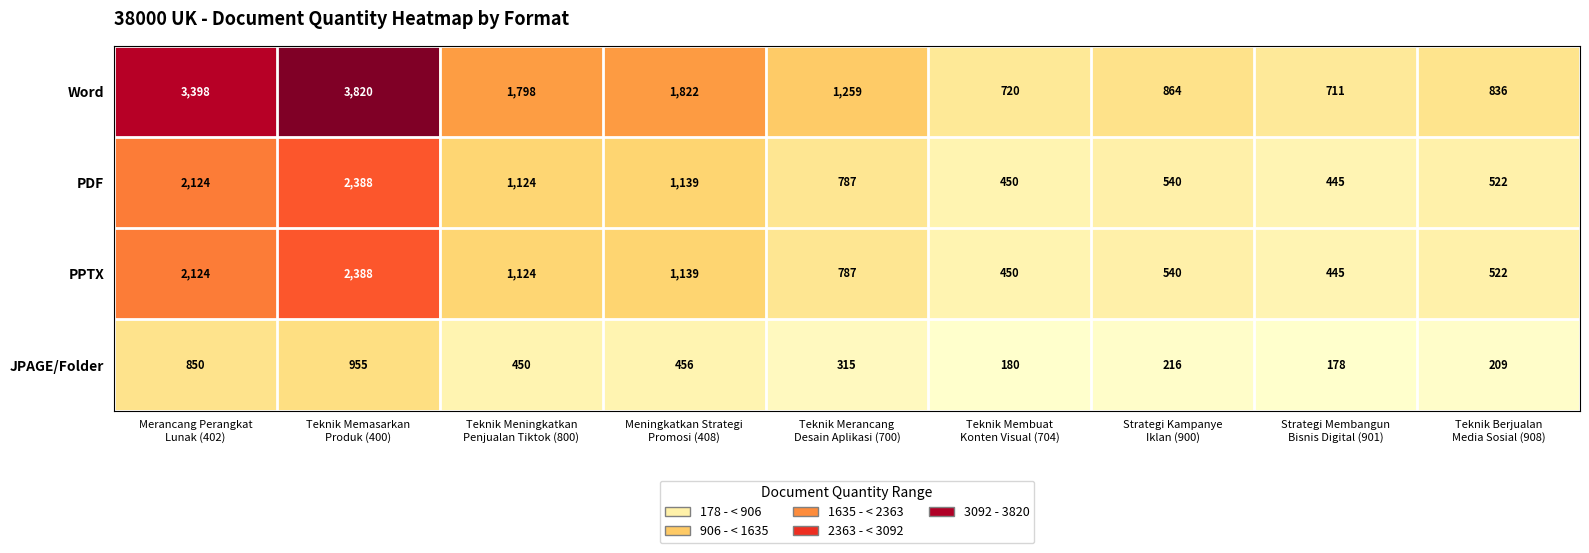

What is the difference between the second highest and second lowest values in the PPTX series?

1674